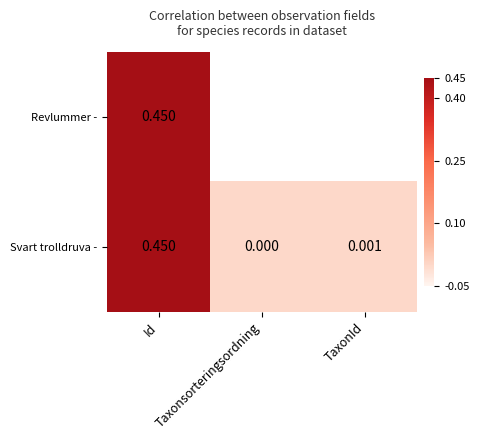

What is the sum of the Svart trolldruva - values at Taxonsorteringsordning and Id?

0.5